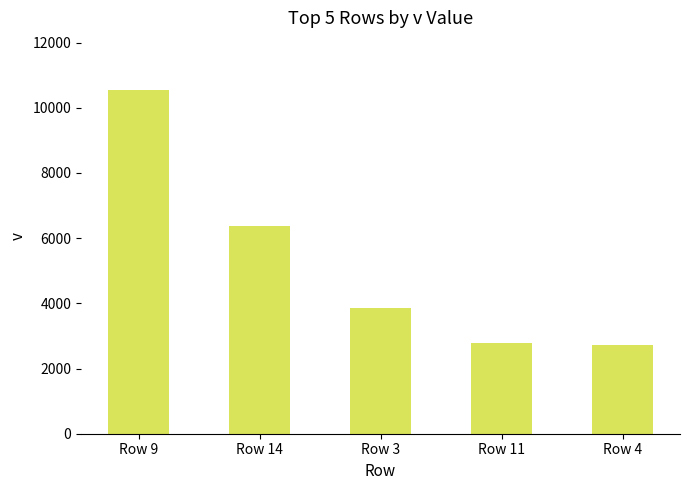

What is the difference between the maximum and minimum values?

7830